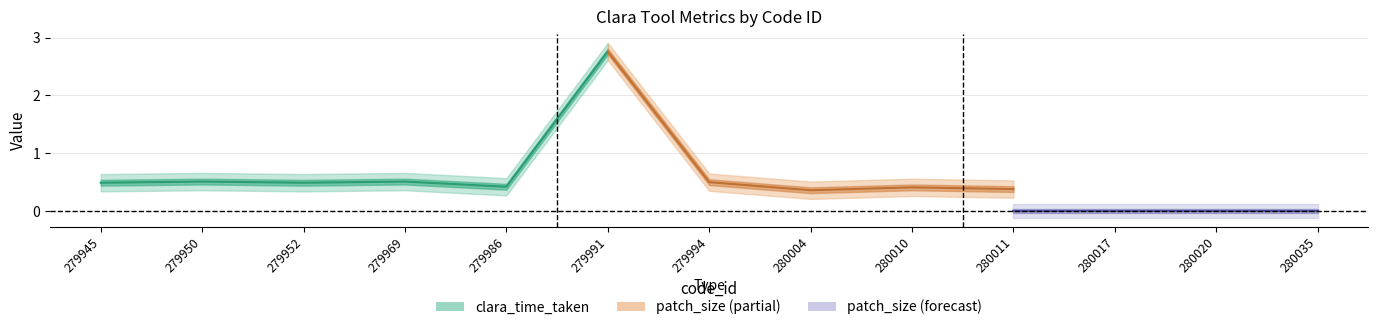

What is the total value across all series at 279952?

0.5